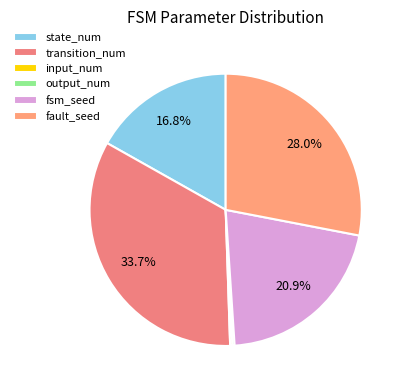

What percentage is NOT represented by state_num?

83.2%